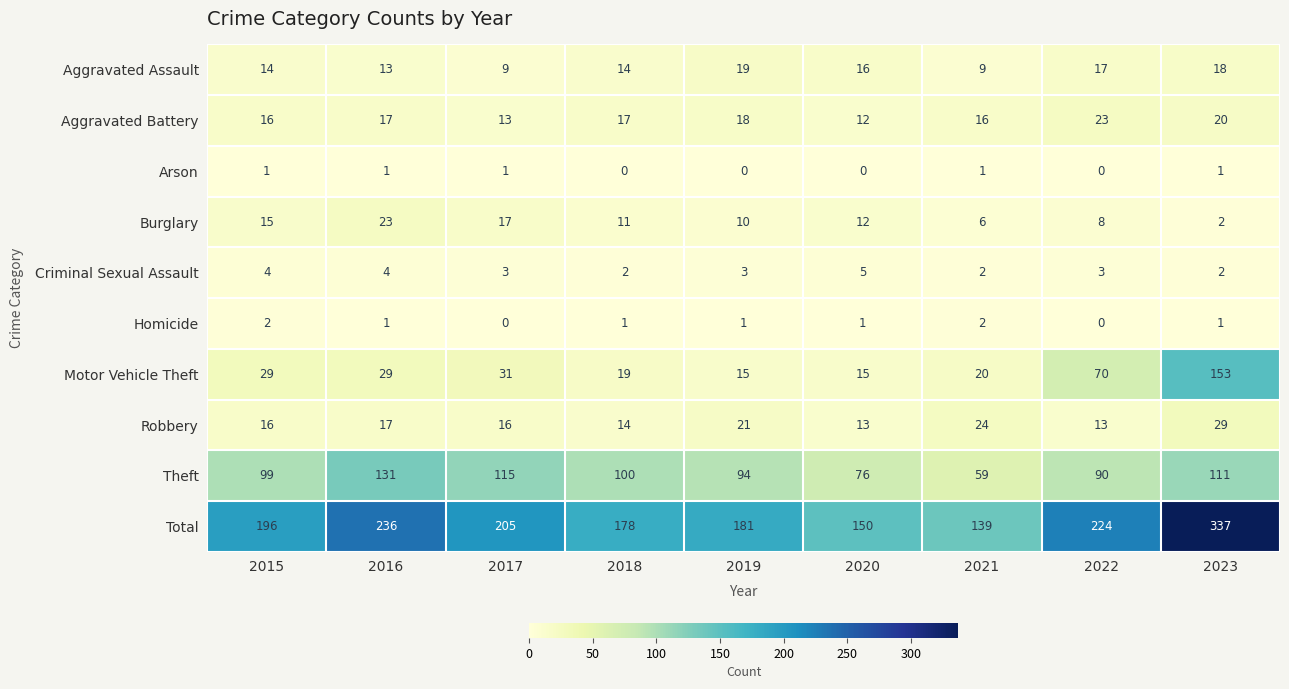

What is the difference between the maximum and second lowest values in the Burglary series?

17